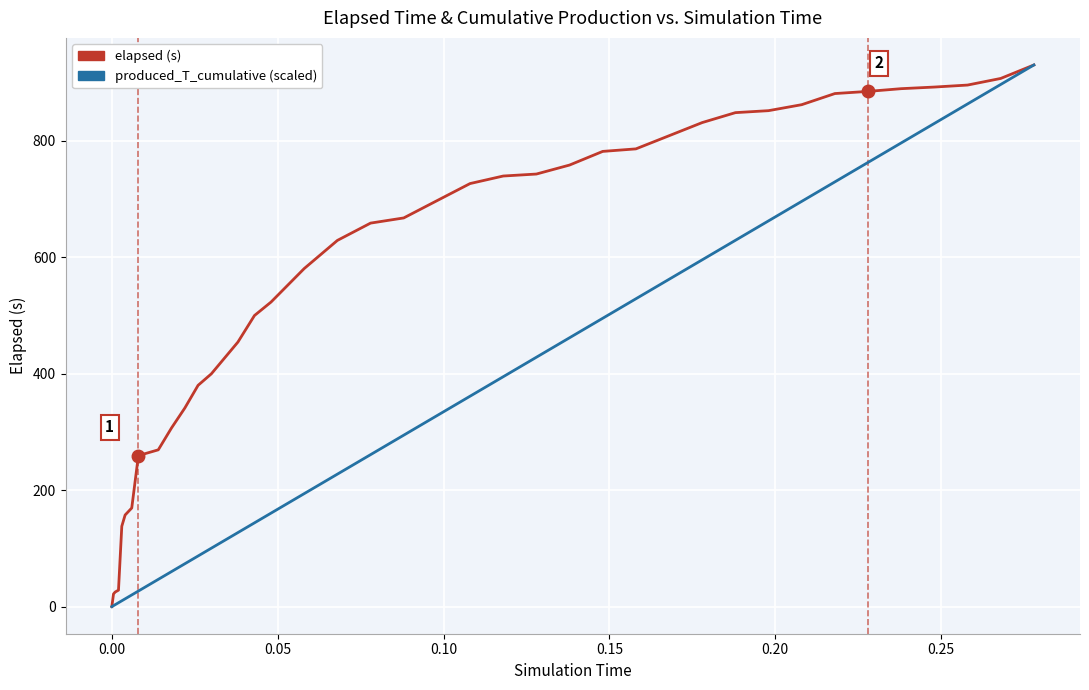

At how many categories does at least one series exceed 96?

36